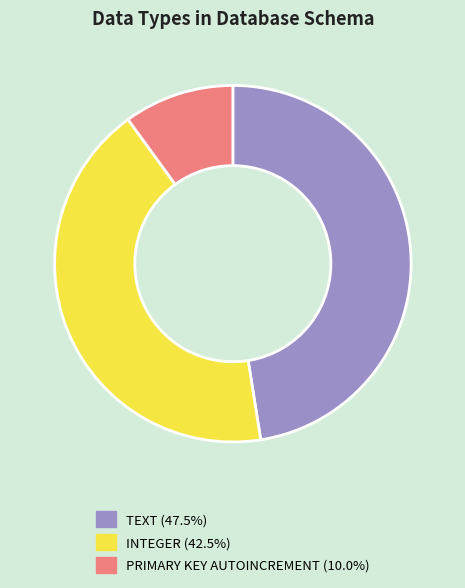

Rank the categories by value from lowest to highest.

PRIMARY KEY AUTOINCREMENT, INTEGER, TEXT